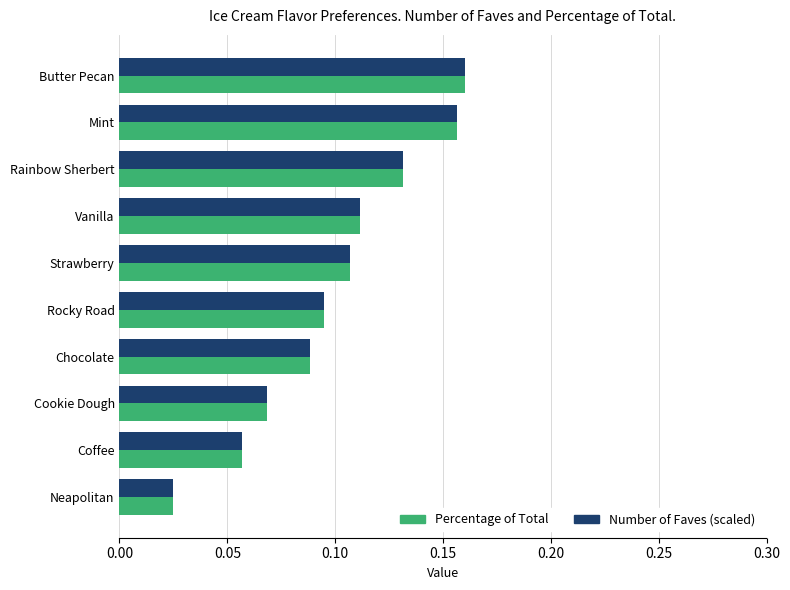

Where is Number of Faves (scaled) nearest to the value 0?

Neapolitan